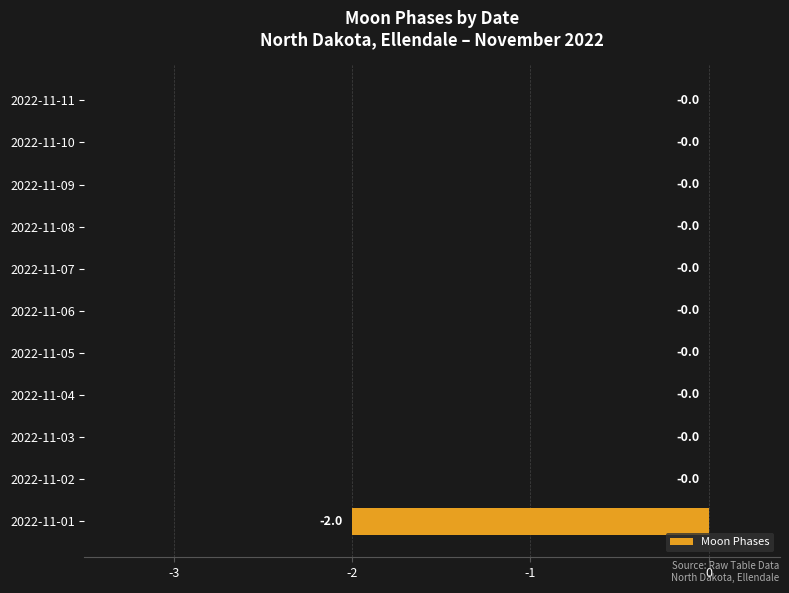

Reading bottom to top, extract all data points from this chart.

2022-11-01=-2	2022-11-02=0	2022-11-03=0	2022-11-04=0	2022-11-05=0	2022-11-06=0	2022-11-07=0	2022-11-08=0	2022-11-09=0	2022-11-10=0	2022-11-11=0